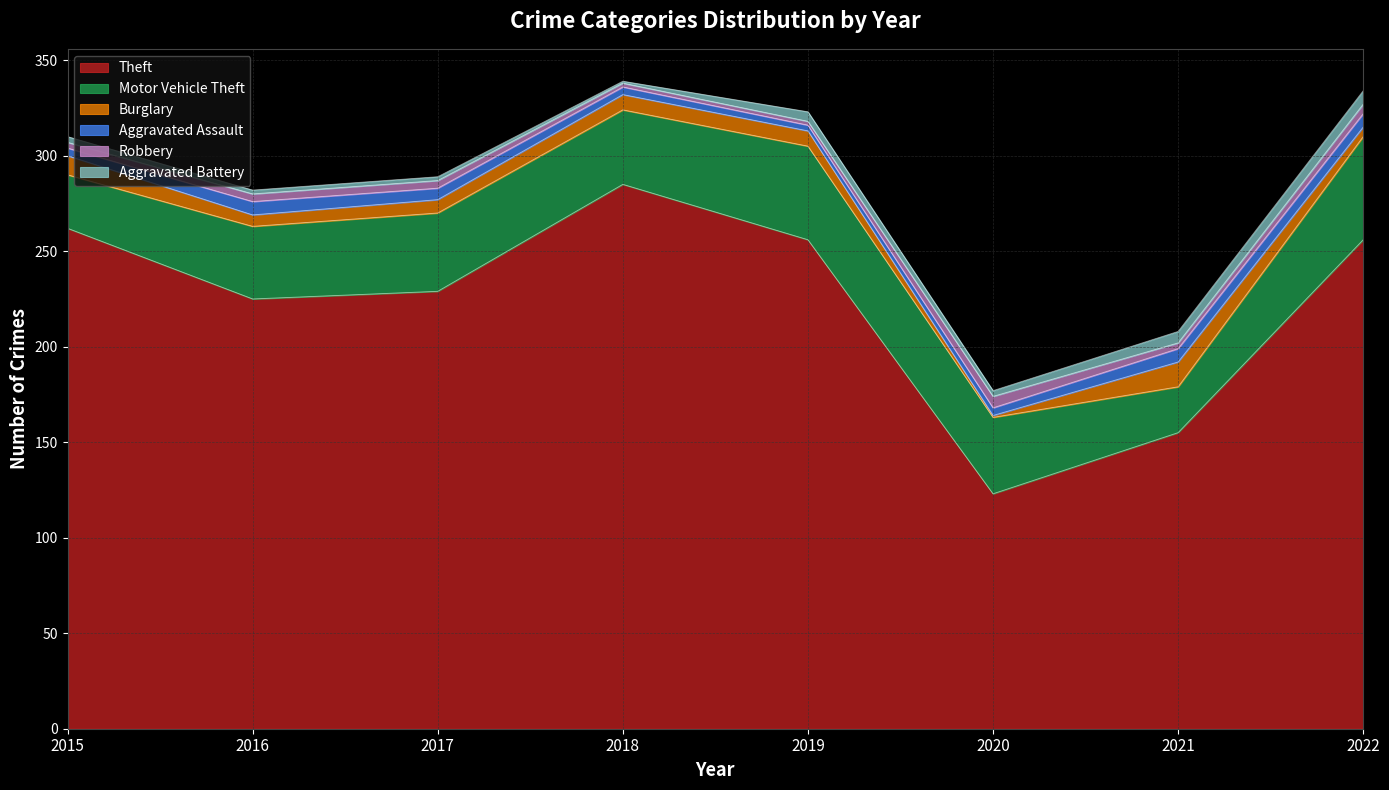

At 2018, list the series in order from largest to smallest.

Theft, Motor Vehicle Theft, Burglary, Aggravated Assault, Robbery, Aggravated Battery